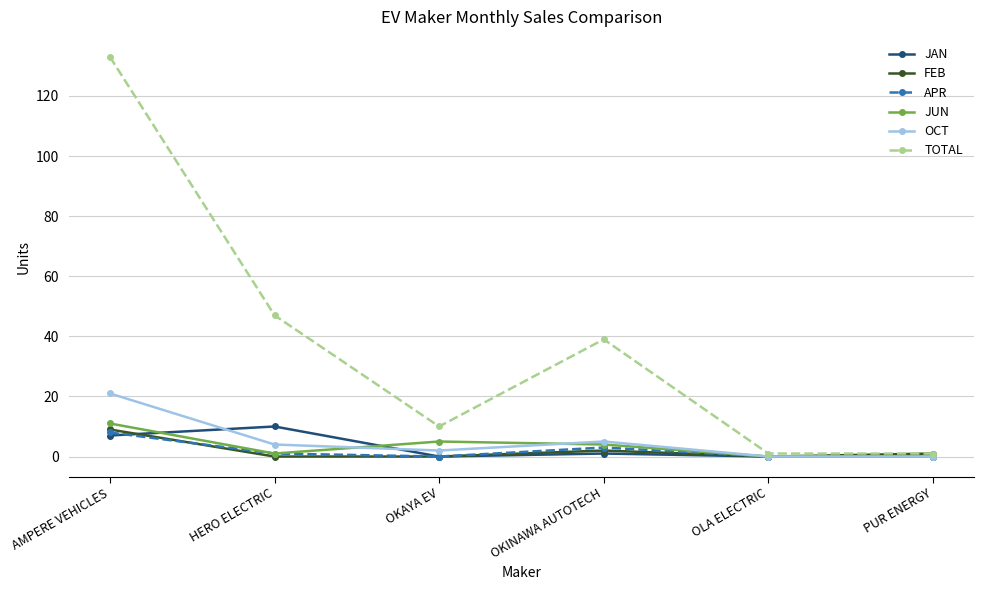

What is the total value across all series at OLA ELECTRIC?

1